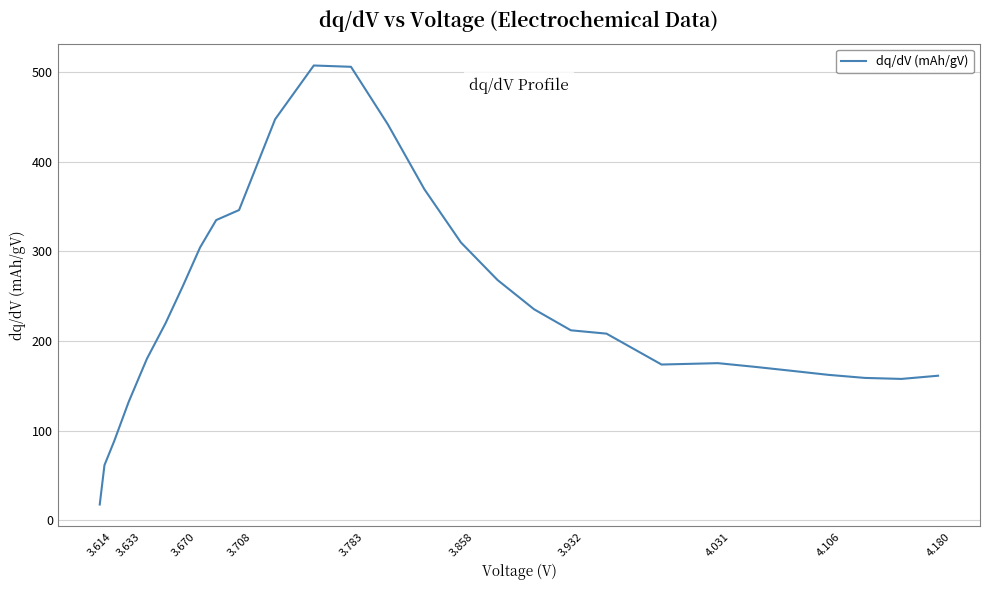

What is the difference between the maximum and minimum values?

490.1